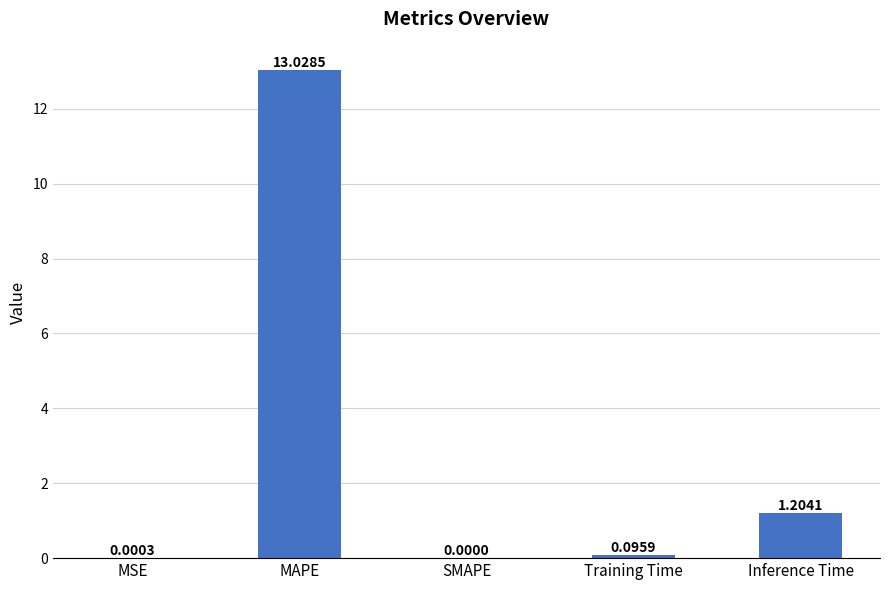

Where is the data nearest to the value 6?

Inference Time